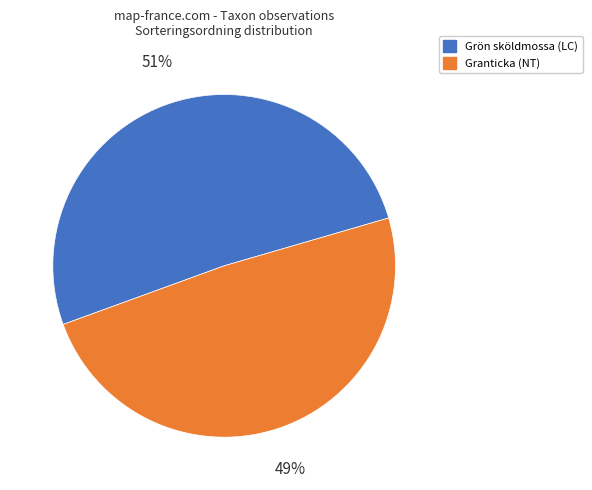

Does Granticka (NT) represent more than half of the total?

No